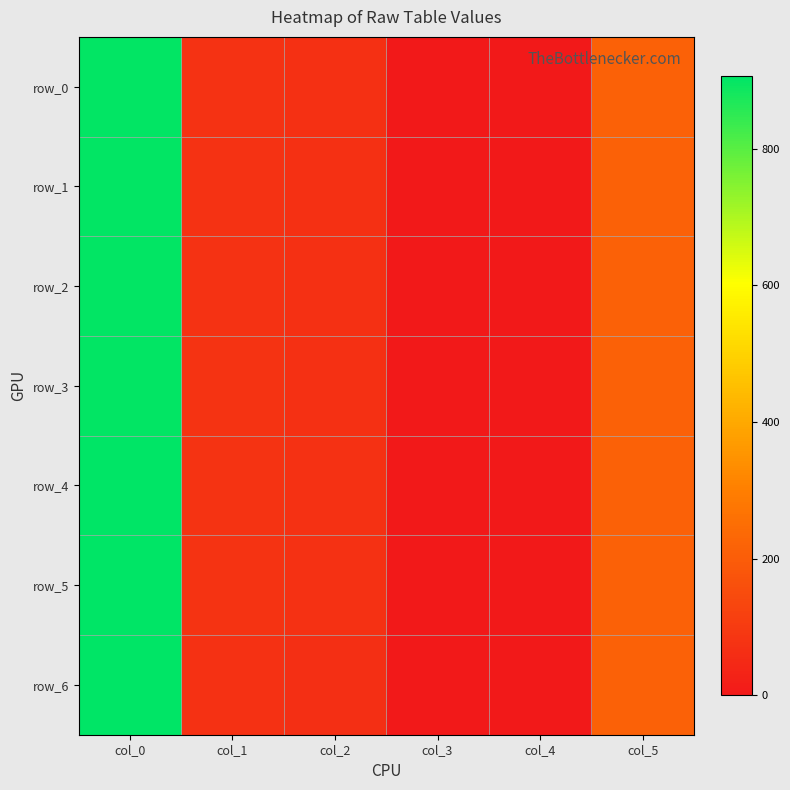

At which category does the chart reach its peak across all series?

col_0